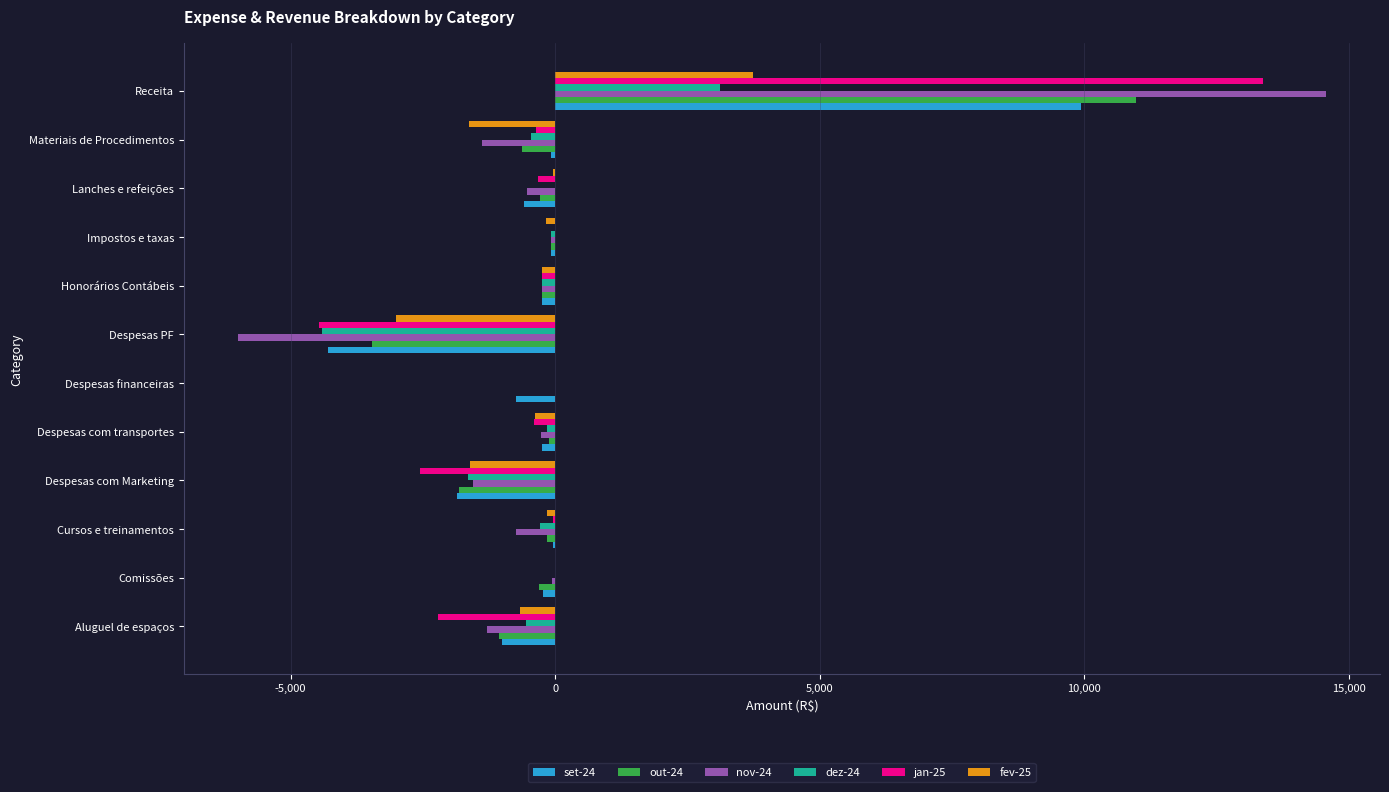

How many data points does each series have?

12